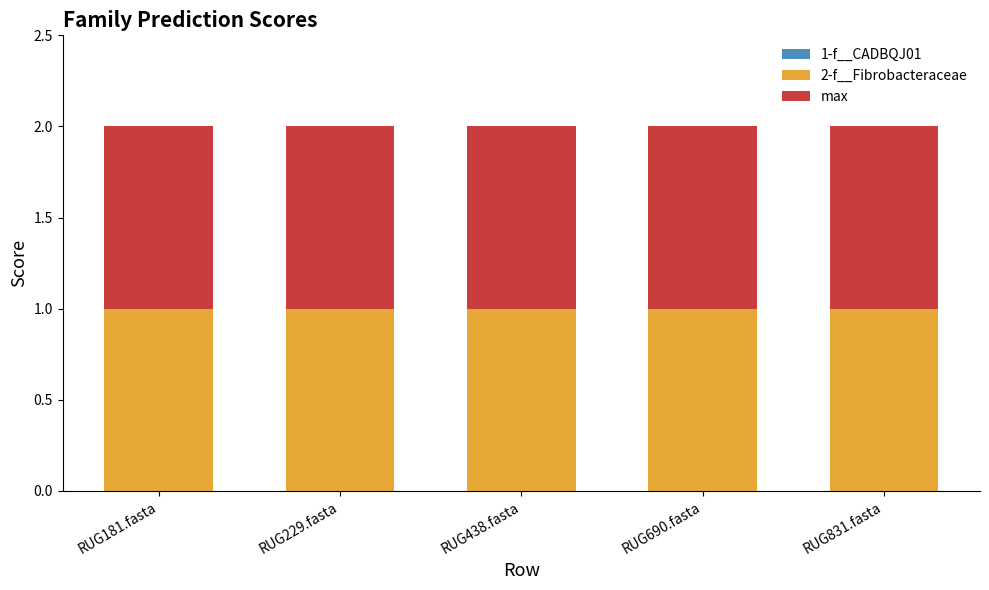

What is the label of the 2nd bar from the left?

RUG229.fasta